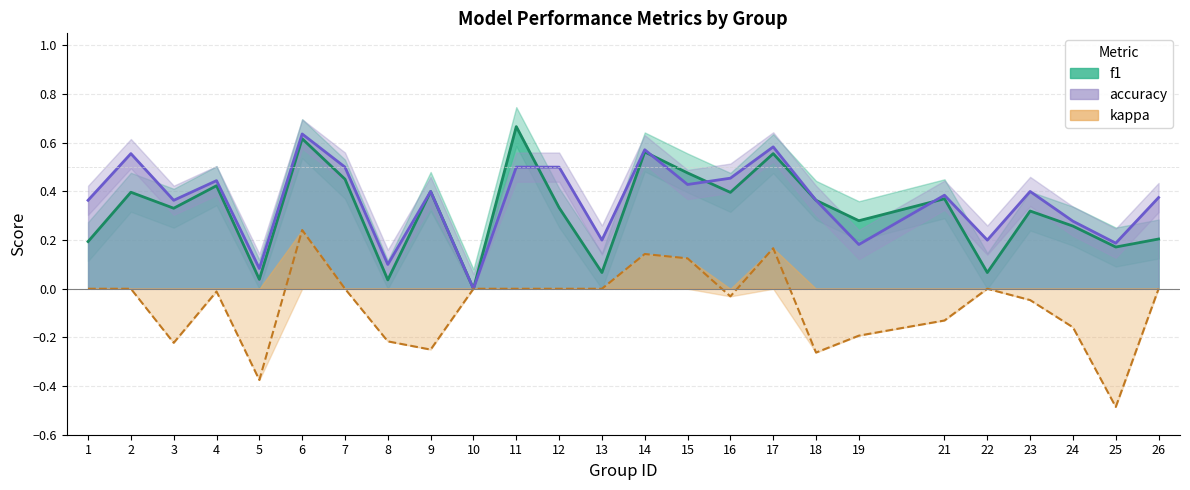

What is the highest value of the kappa series?

0.2